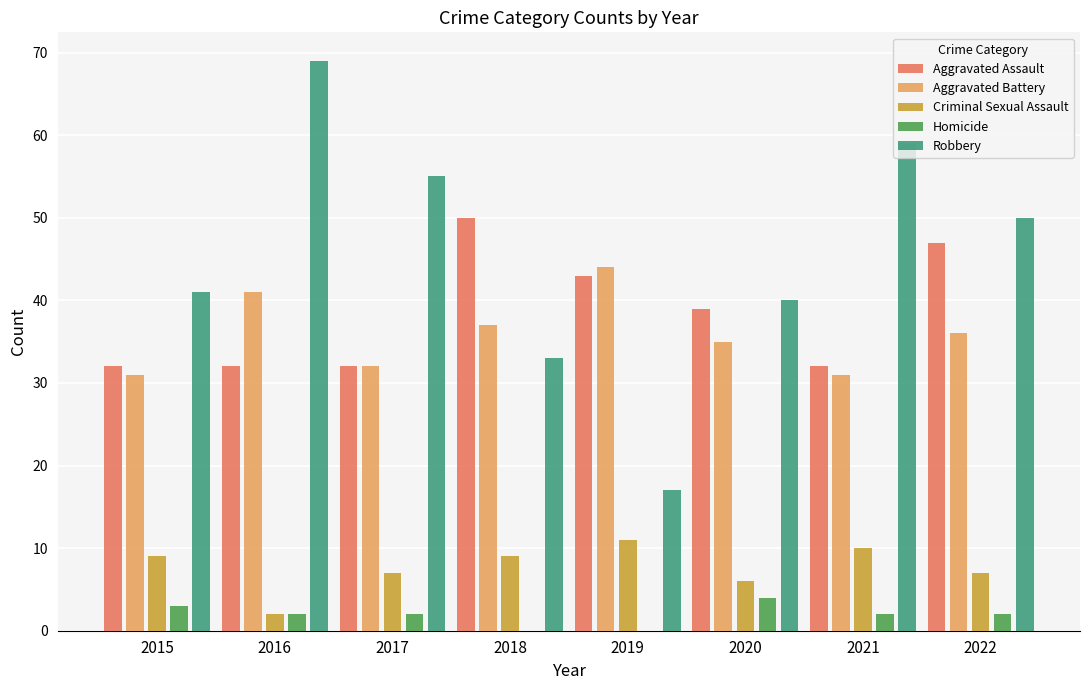

What is the greatest value displayed?

69